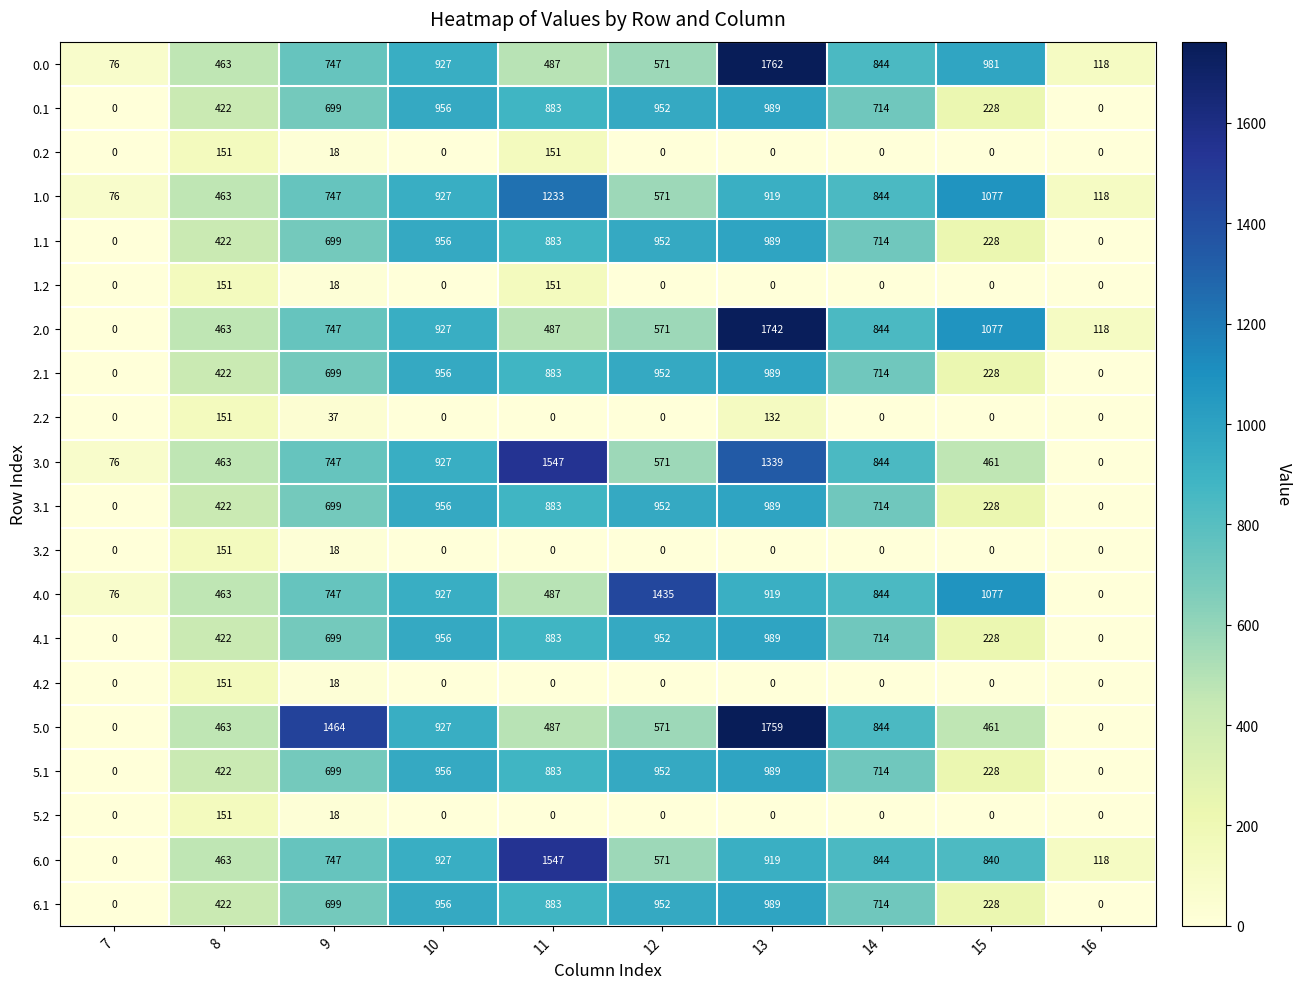

What is the difference between the highest and lowest values at 11?

1547